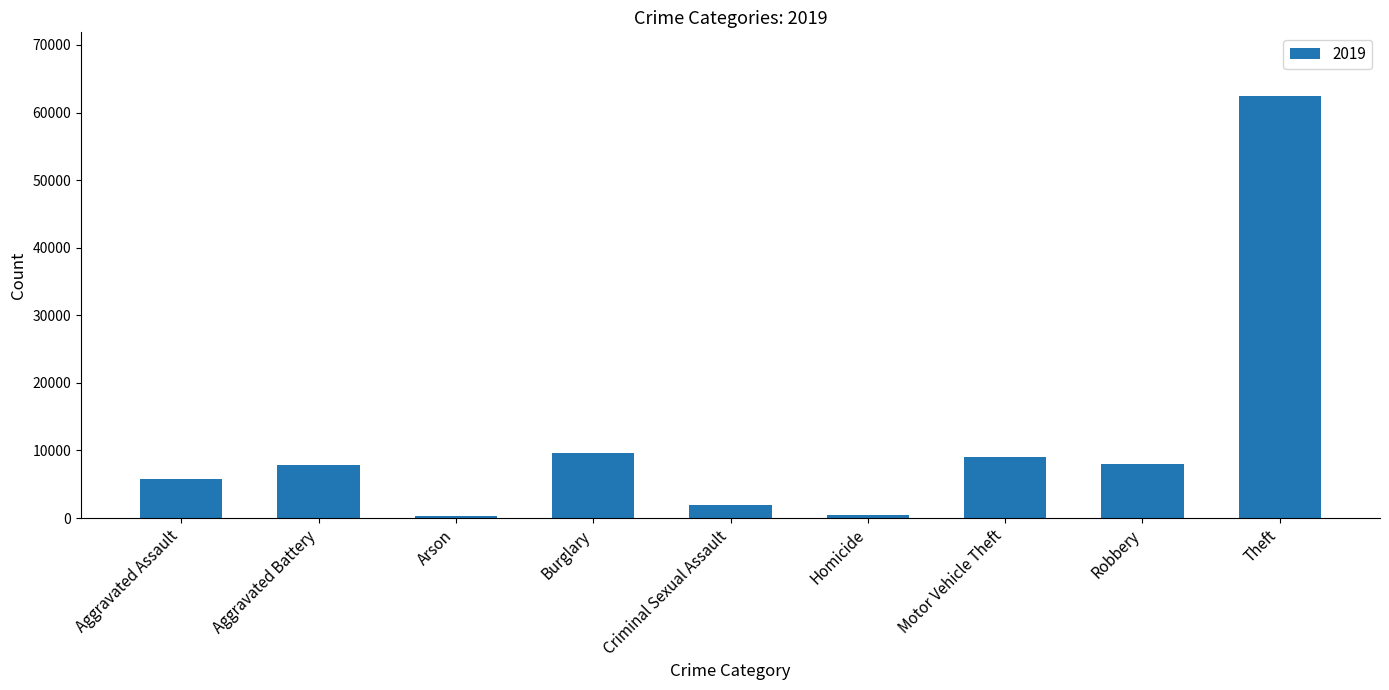

The chart shows a value of 14443 at Burglary. True or false?

False